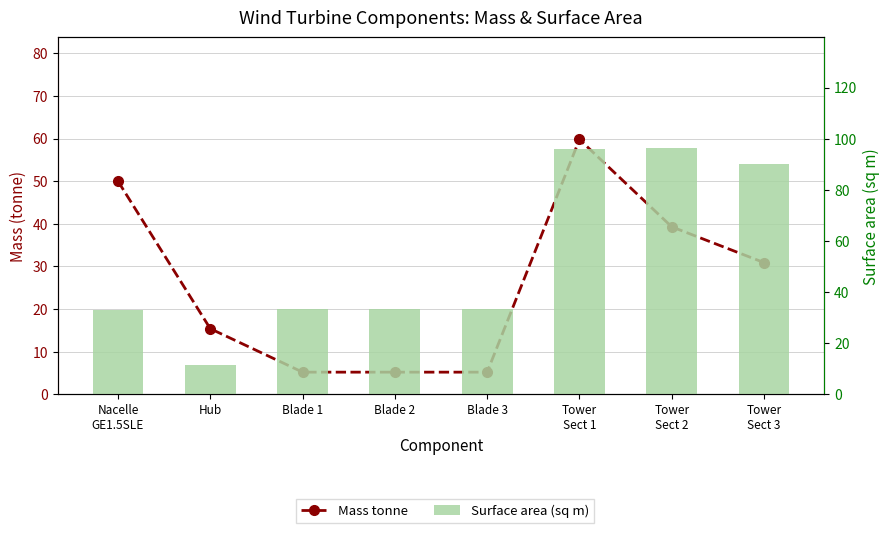

Reading left to right, extract all data points from this chart.

Mass tonne: Nacelle
GE1.5SLE=50.0	Hub=15.4	Blade 1=5.2	Blade 2=5.2	Blade 3=5.2	Tower
Sect 1=59.8	Tower
Sect 2=39.3	Tower
Sect 3=30.9
Surface area (sq m): Nacelle
GE1.5SLE=33.0	Hub=11.3	Blade 1=33.4	Blade 2=33.4	Blade 3=33.4	Tower
Sect 1=95.9	Tower
Sect 2=96.2	Tower
Sect 3=90.0